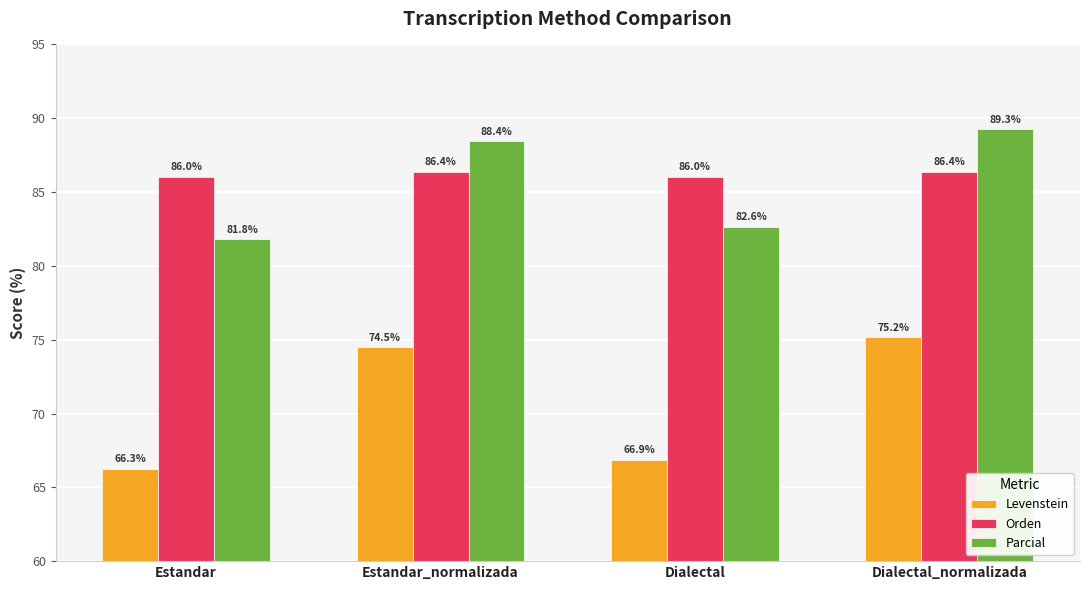

Reading left to right, transcribe all the data shown in this chart.

Levenstein: Estandar=66.3	Estandar_normalizada=74.5	Dialectal=66.9	Dialectal_normalizada=75.2
Orden: Estandar=86.0	Estandar_normalizada=86.4	Dialectal=86.0	Dialectal_normalizada=86.4
Parcial: Estandar=81.8	Estandar_normalizada=88.4	Dialectal=82.6	Dialectal_normalizada=89.3